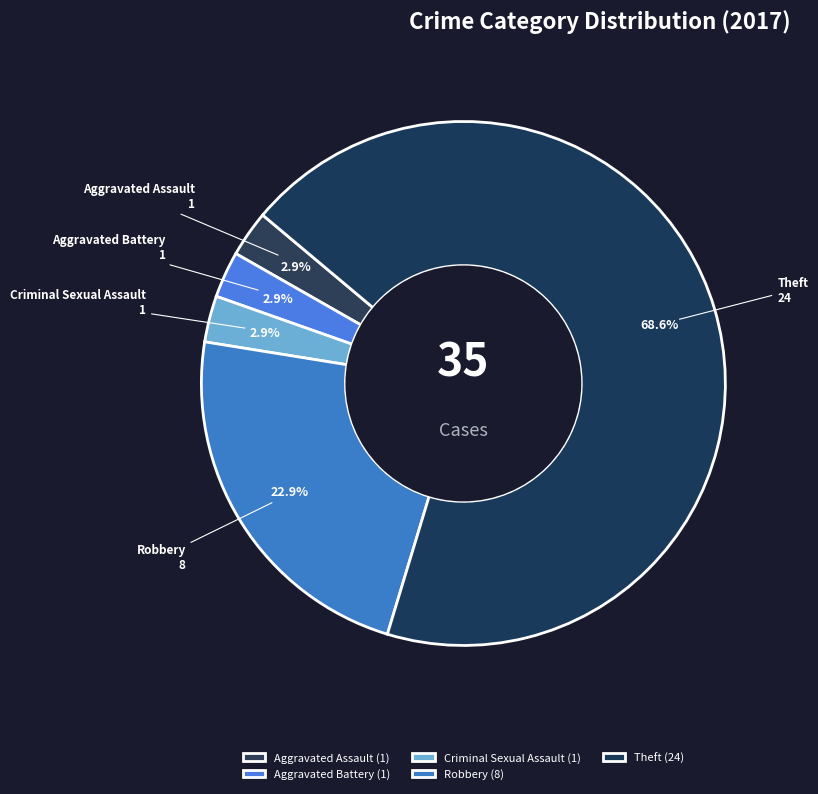

What is the total percentage of Criminal Sexual Assault and Theft?

71.4%